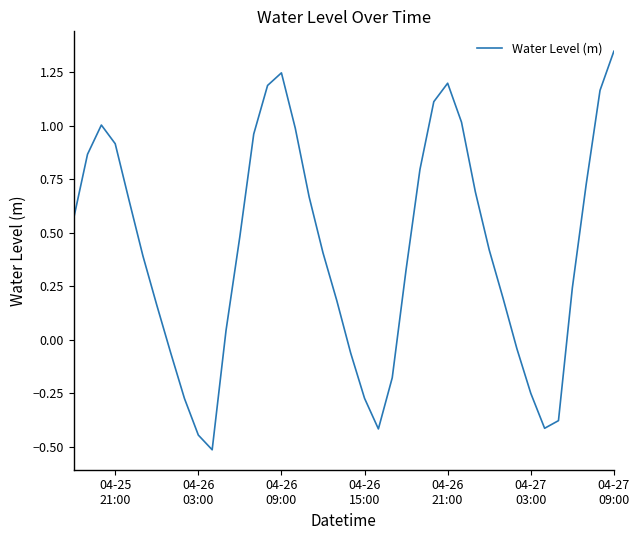

How many interior local peaks (higher than both neighbors) does the data have?

3